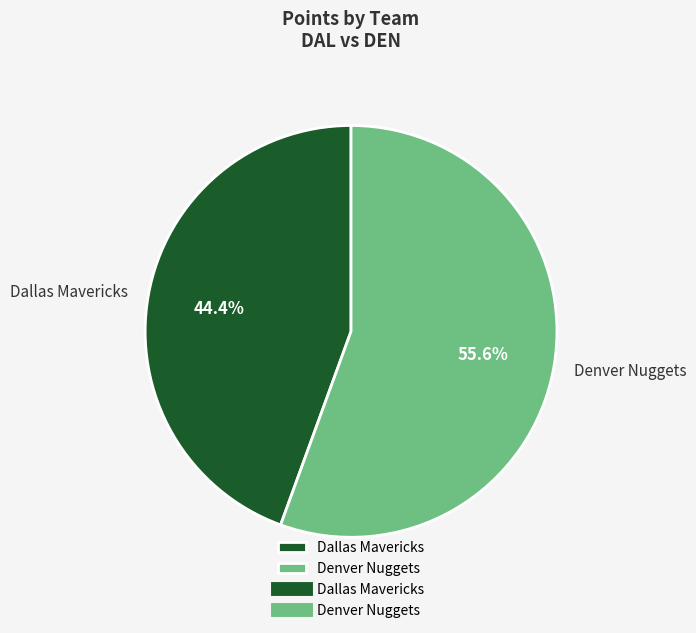

Do Dallas Mavericks and Denver Nuggets together represent more than half of the pie?

Yes